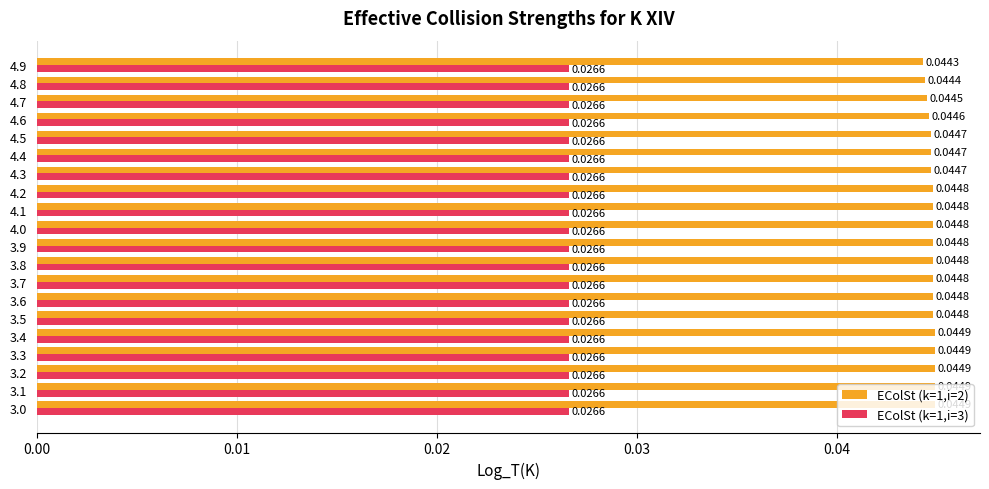

Is the value of EColSt (k=1,i=3) at 3.7 greater than the value of EColSt (k=1,i=2) at 3.5?

No